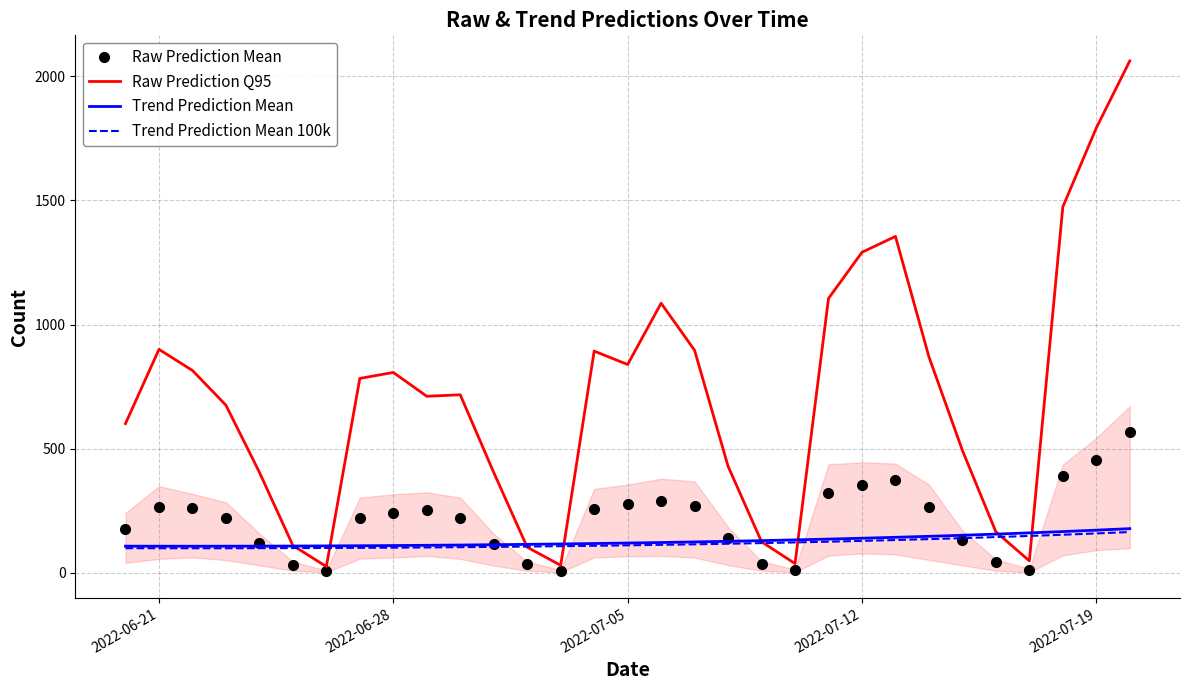

Which series has the largest range (max minus min)?

Raw Prediction Q95